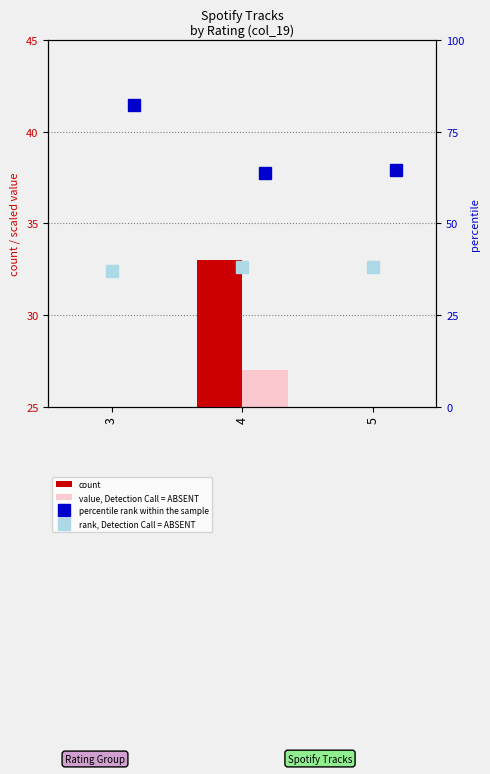

What is the average value of the percentile rank within the sample series?

70.1